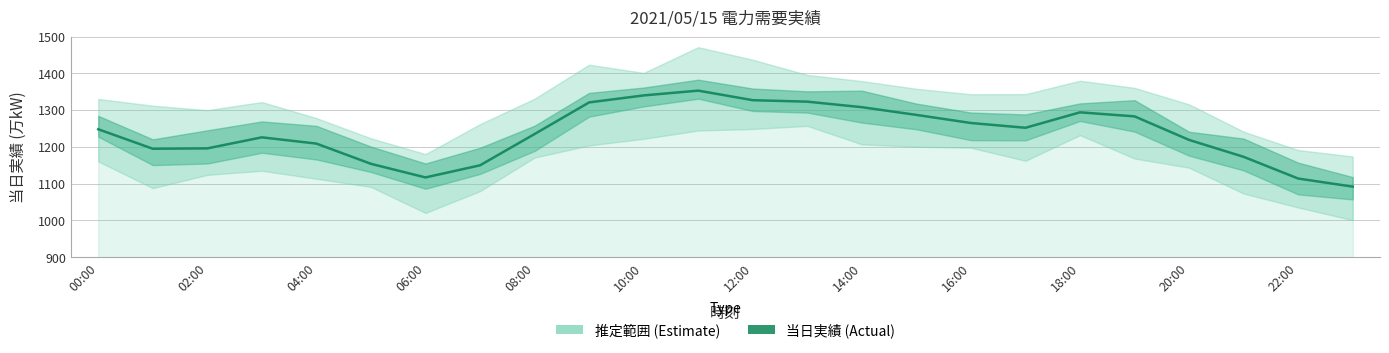

How many distinct data groups are displayed?

1